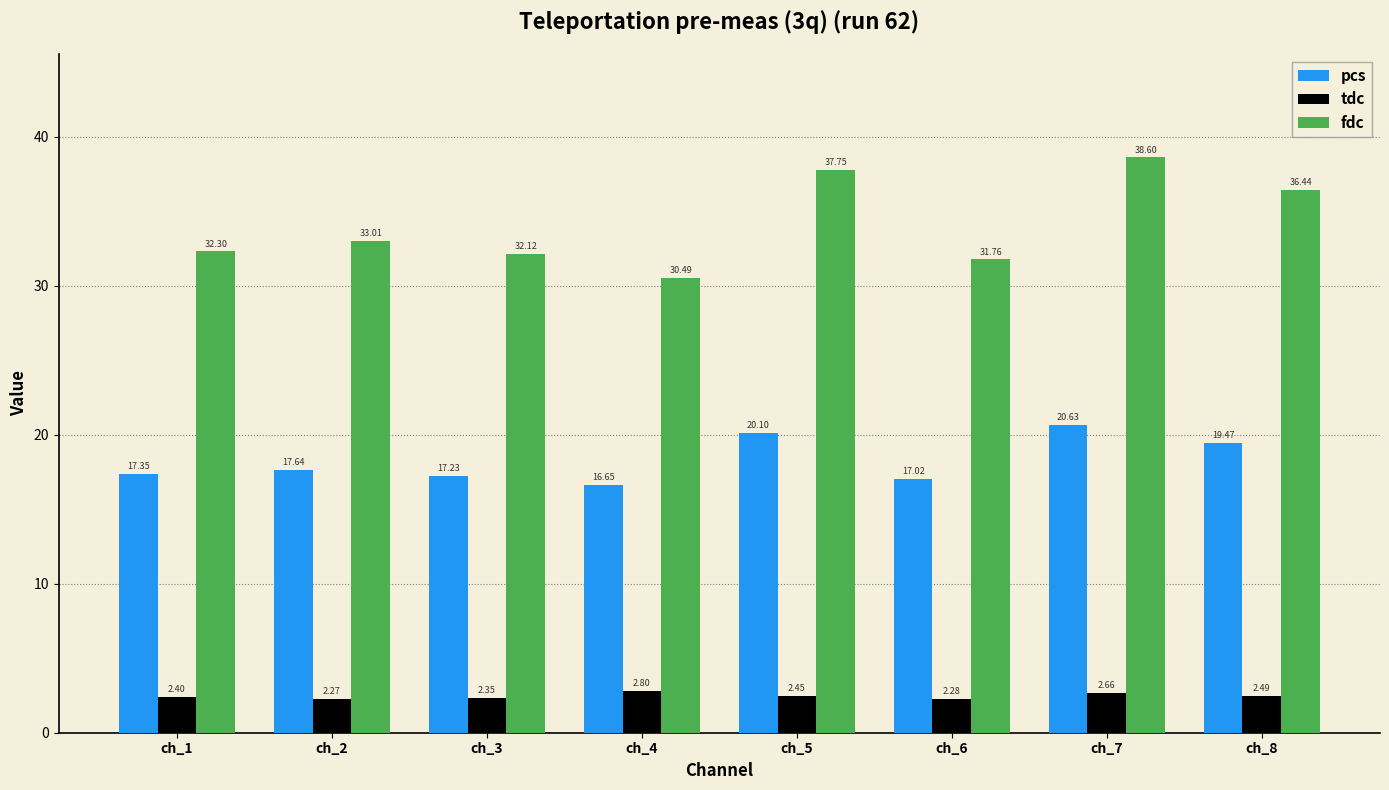

What is the sum of all fdc values?

272.5